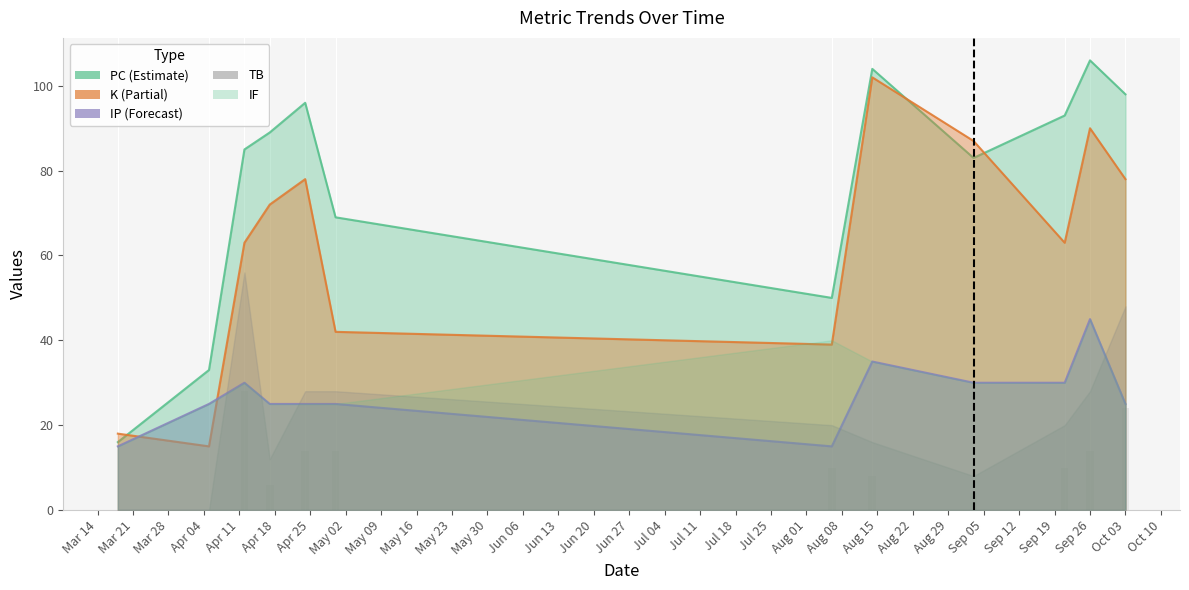

Which series has the widest spread of values?

PC